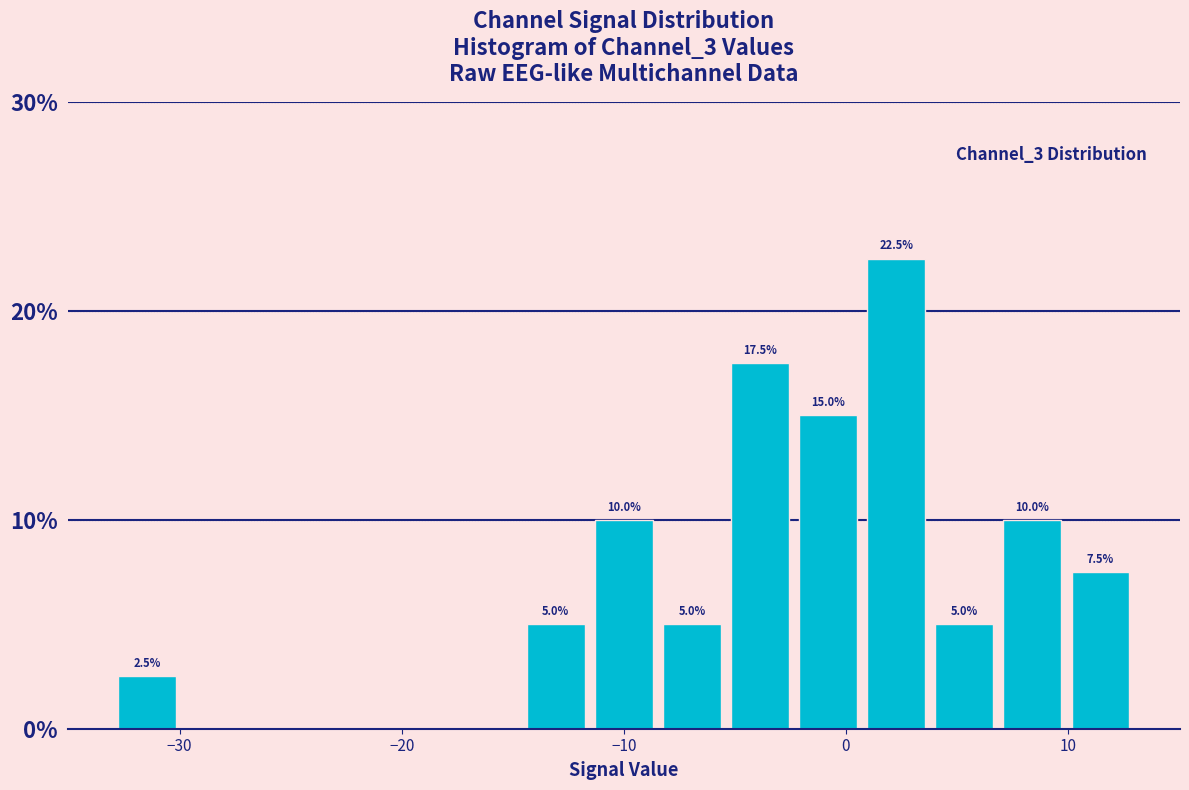

Read against the x-axis, roughly where is the centre of the tallest bar?

2